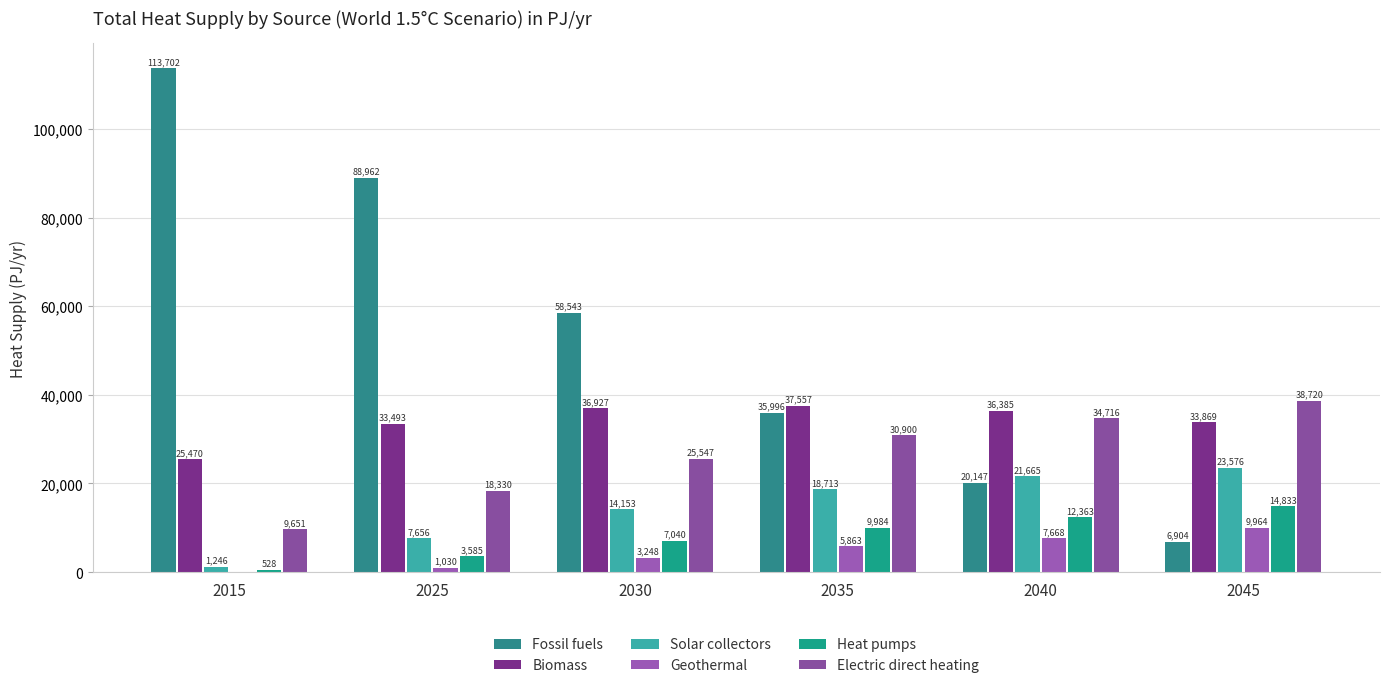

Reading left to right, list all the values displayed in this chart.

Fossil fuels: 2015=113702.1	2025=88962.1	2030=58542.6	2035=35996.3	2040=20146.9	2045=6904.1
Biomass: 2015=25469.7	2025=33493.1	2030=36926.8	2035=37557.1	2040=36385.4	2045=33869.0
Solar collectors: 2015=1245.8	2025=7656.3	2030=14153.4	2035=18713.1	2040=21664.8	2045=23576.3
Geothermal: 2015=34.9	2025=1030.0	2030=3247.8	2035=5863.5	2040=7668.4	2045=9963.7
Heat pumps: 2015=528.0	2025=3585.1	2030=7040.1	2035=9983.5	2040=12362.7	2045=14833.3
Electric direct heating: 2015=9651.4	2025=18330.5	2030=25547.4	2035=30900.2	2040=34715.8	2045=38719.5